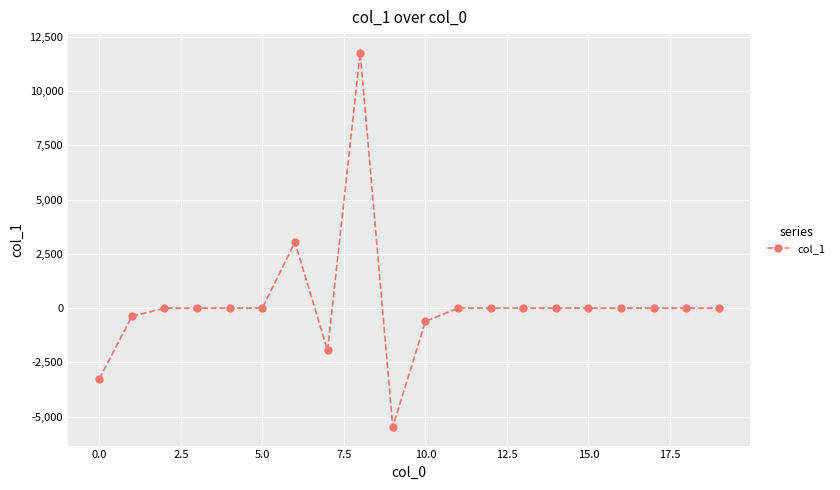

Reading left to right, list all the values displayed in this chart.

-3260.5	-383.4	0.0	0.0	0.0	0.0	3036.5	-1948.5	11760.7	-5471.6	-613.9	0.0	0.0	0.0	0.0	0.0	0.0	0.0	0.0	0.0